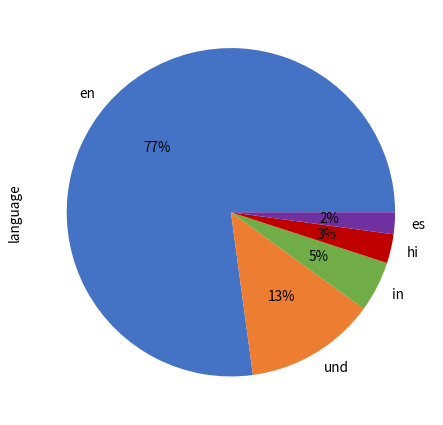

Rank the categories by value from lowest to highest.

es, hi, in, und, en